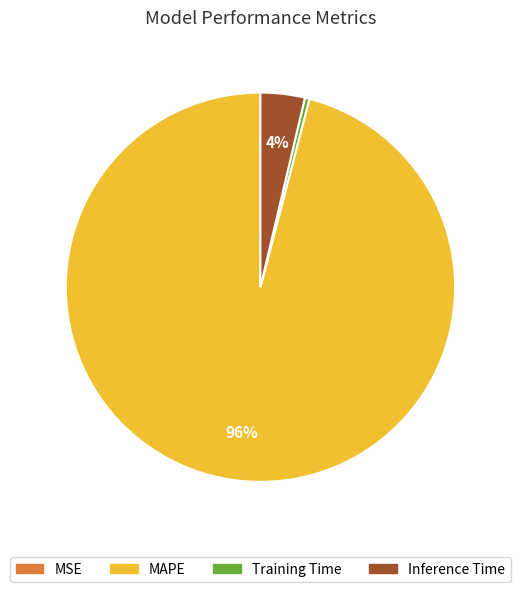

Which has a higher value, Training Time or Inference Time?

Inference Time